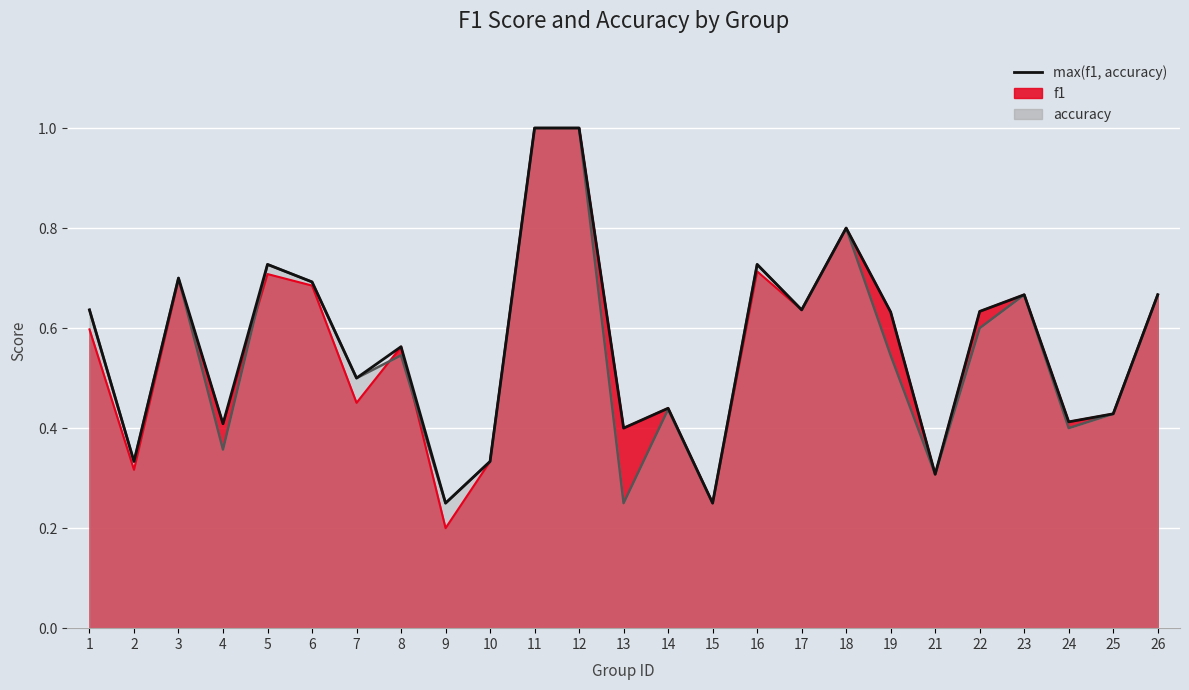

What is the smallest value displayed?

0.2